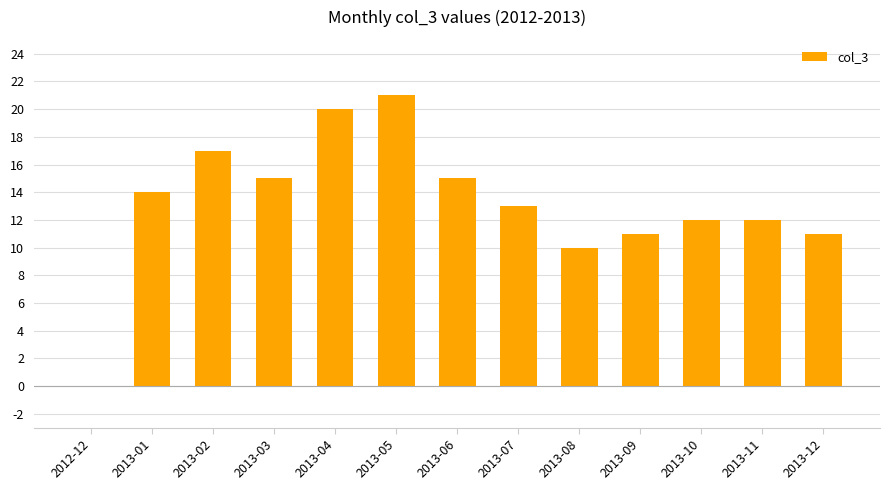

The value at 2013-12 is 18. True or false?

False